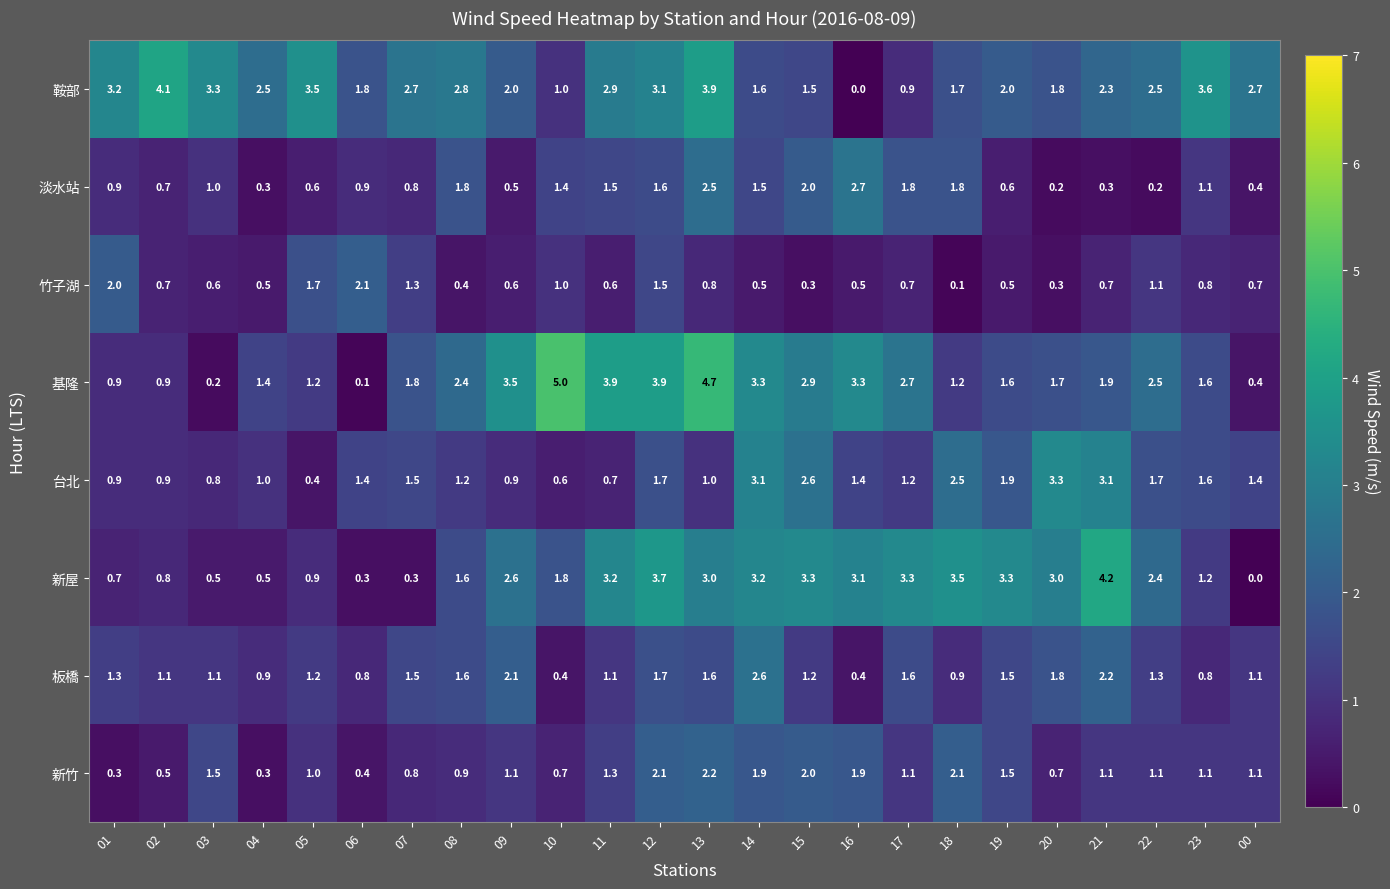

Is it true that 竹子湖 equals 1.5 at 12?

True